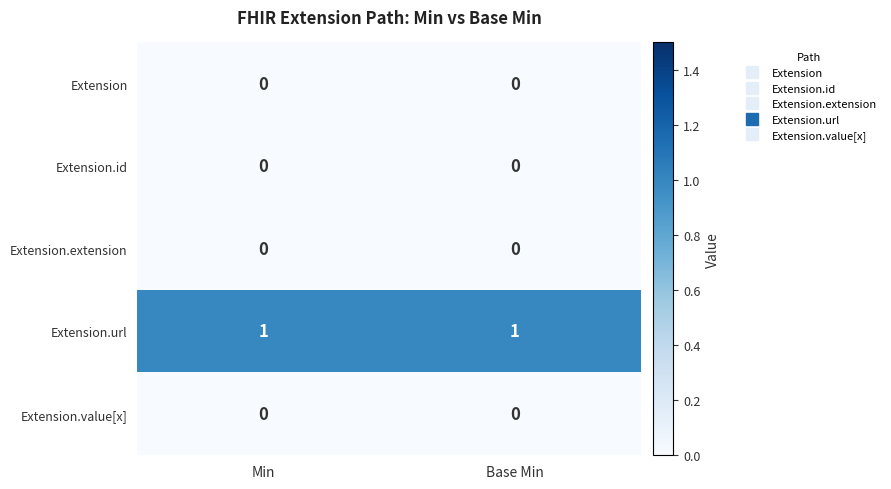

Is the value of Extension.id at Base Min greater than the value of Extension.url at Min?

No